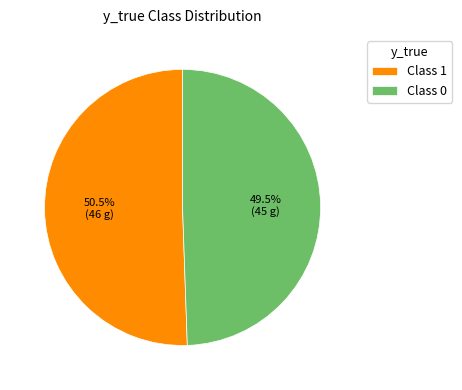

What is the total percentage of Class 1 and Class 0?

100.0%